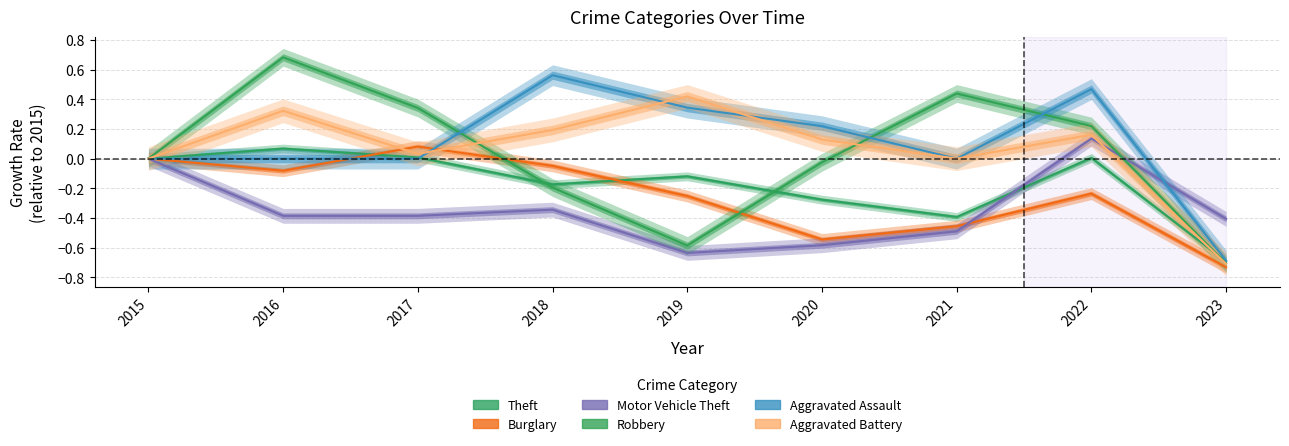

Is this an area chart (filled region under the line)?

No